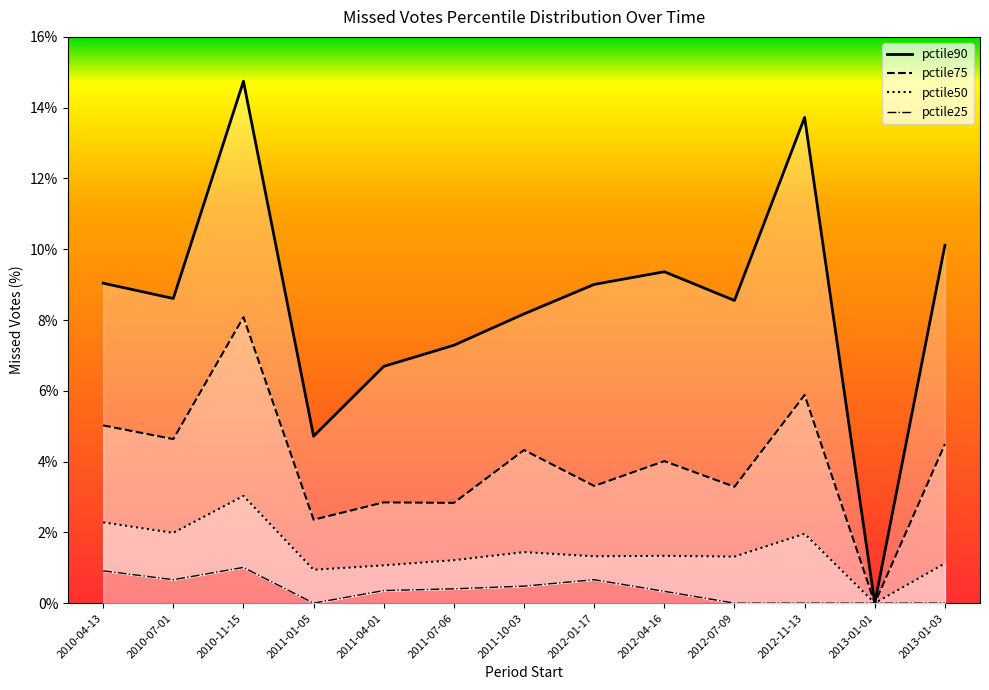

What value does the pctile90 series have at 2012-04-16?

9.4